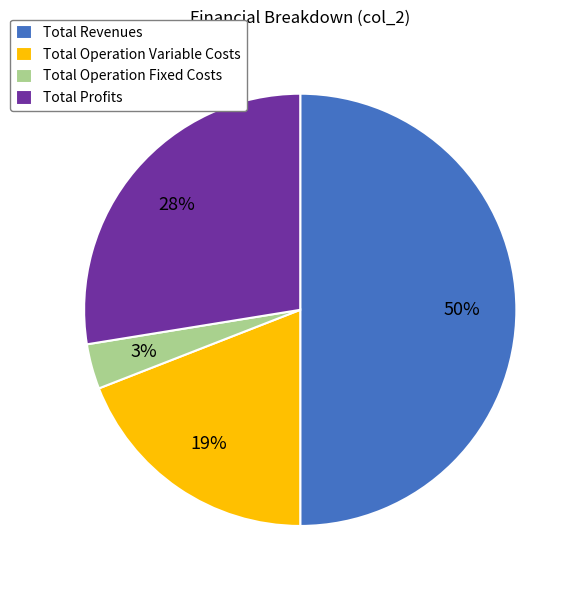

Is the sum of Total Operation Variable Costs and Total Operation Fixed Costs greater than half?

No